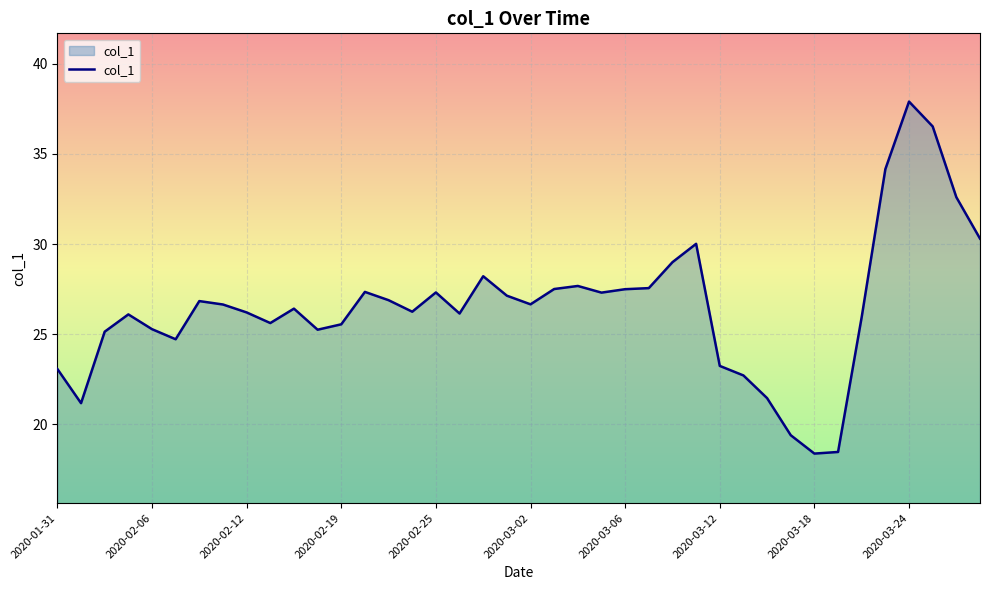

What is the difference between the maximum and minimum values?

19.5